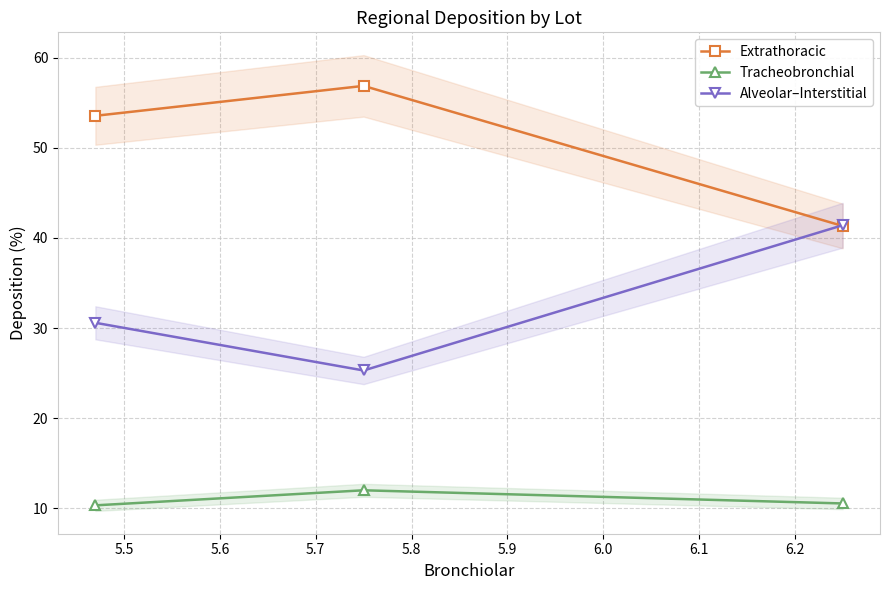

List the series in order of their overall mean, lowest first.

Tracheobronchial, Alveolar–Interstitial, Extrathoracic